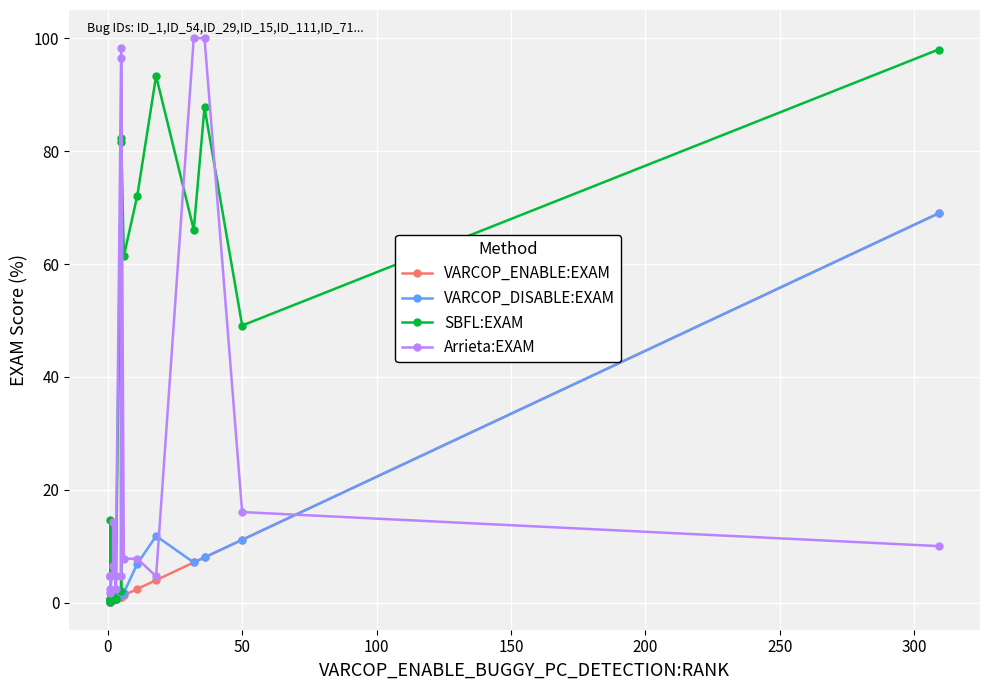

True or false: SBFL:EXAM and VARCOP_ENABLE:EXAM cross at least once.

False